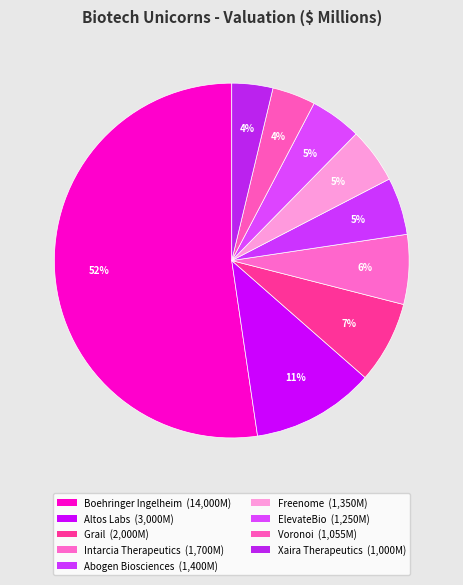

What is the change in value from Boehringer Ingelheim to Abogen Biosciences?

-12600